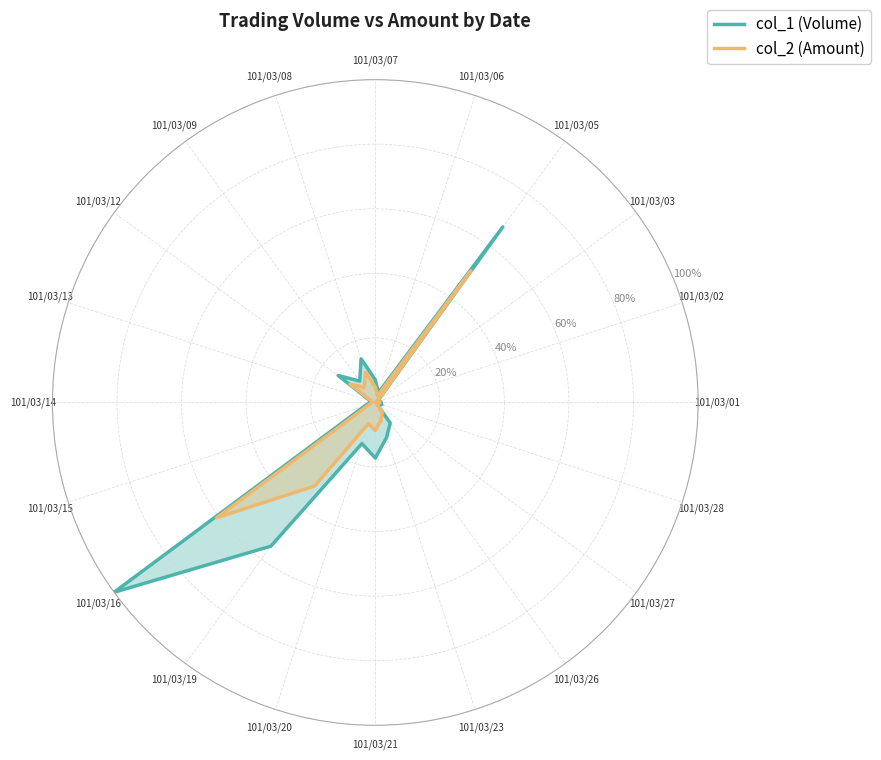

What is the difference between the highest and lowest values at 101/03/26?

4.2